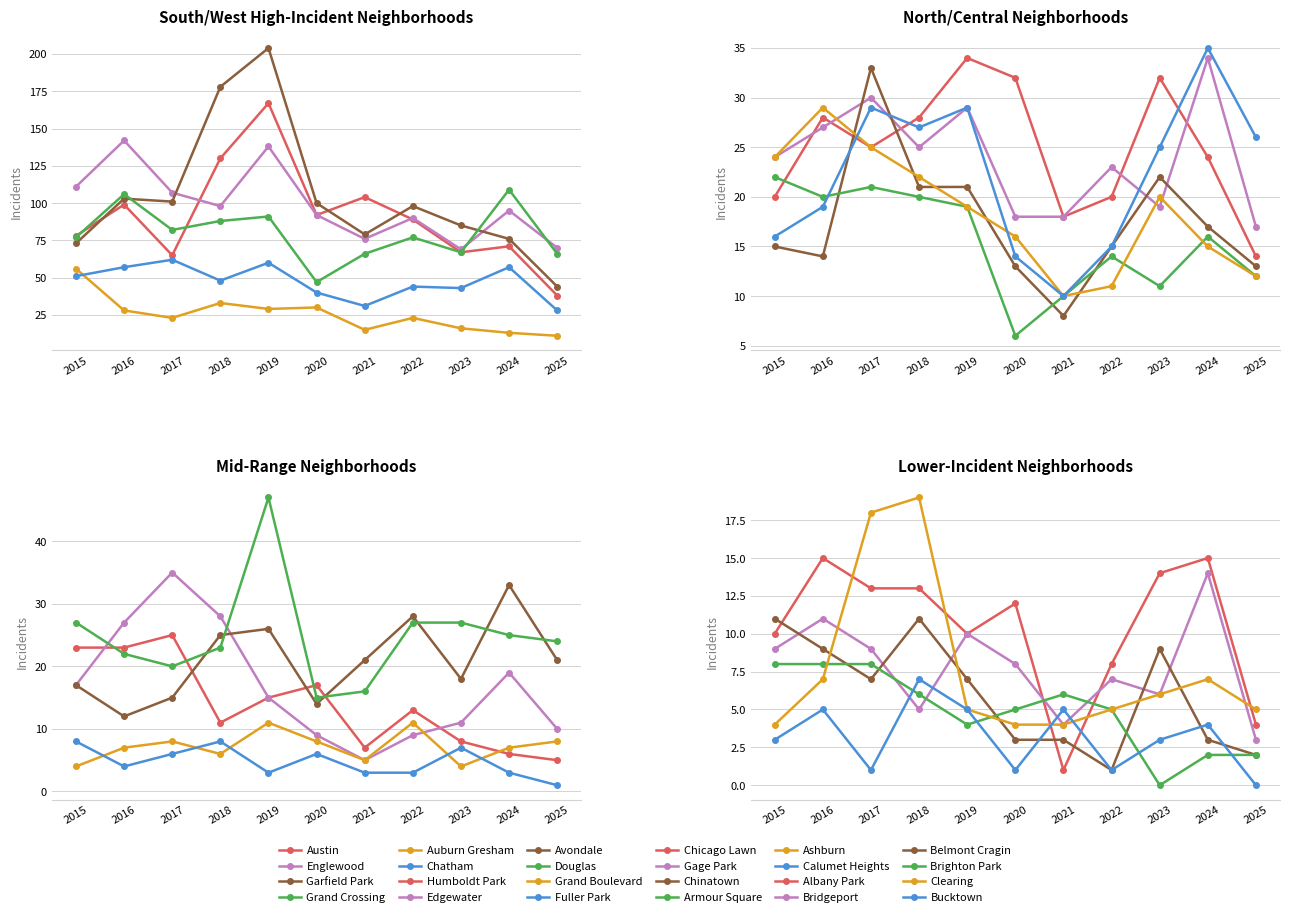

At which category is the sum across all series the highest?

2019